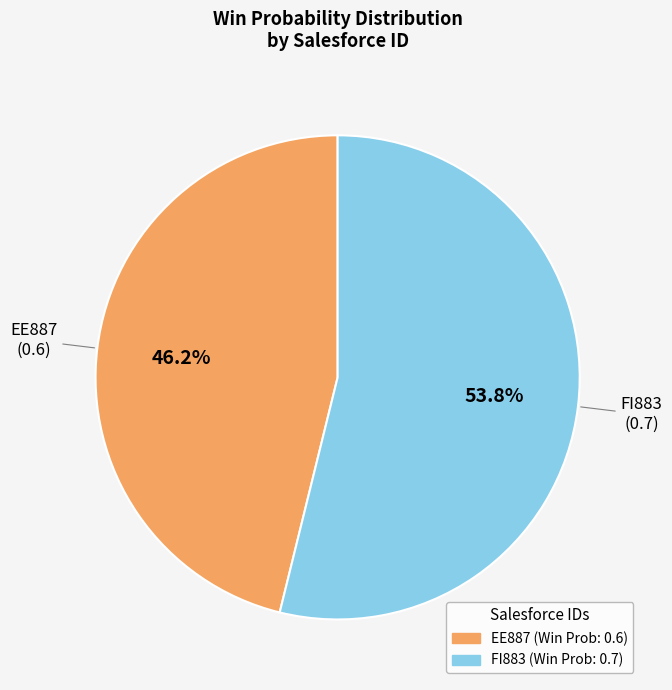

What is the largest slice in the pie chart?

FI883